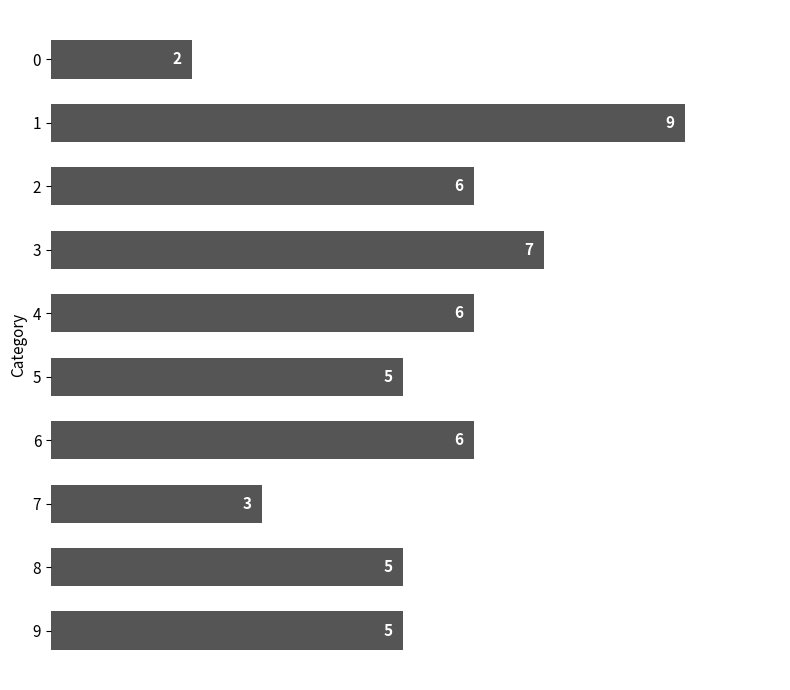

Is it true that the value at 6 is 4?

False